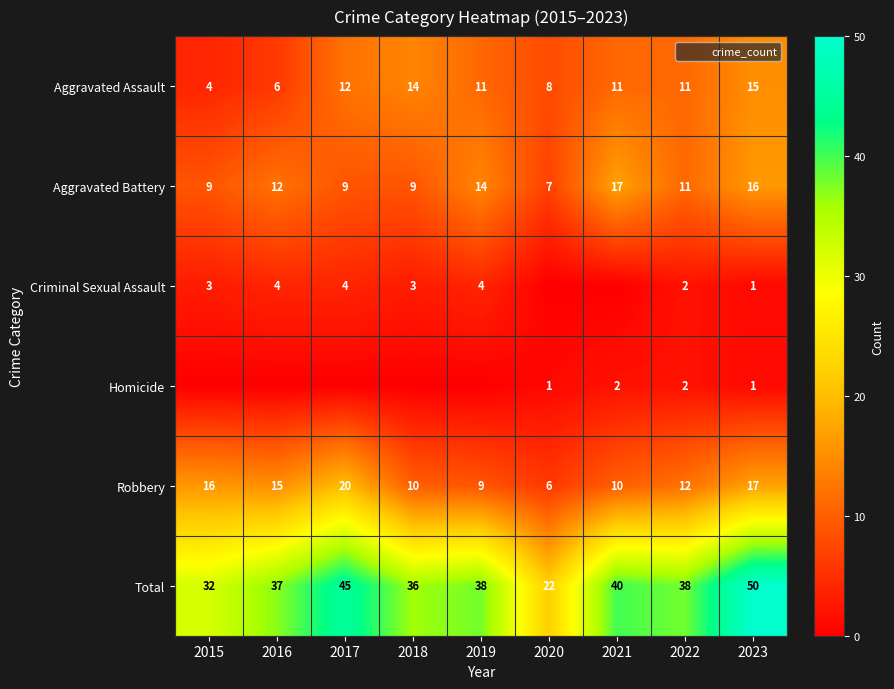

Which category has the lowest value in the Aggravated Assault series?

2015